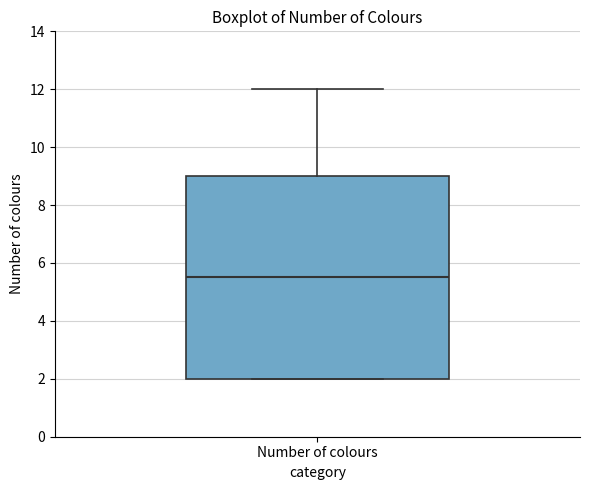

Where does the median line of the box for Number of colours sit on the y-axis? The values are not printed on the chart, so give them approximately, as read against the axis.

5.6